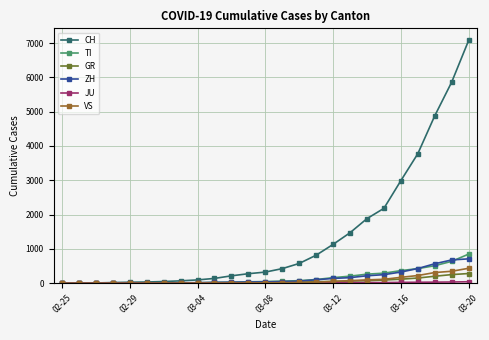

Which series has the largest total across all categories?

CH